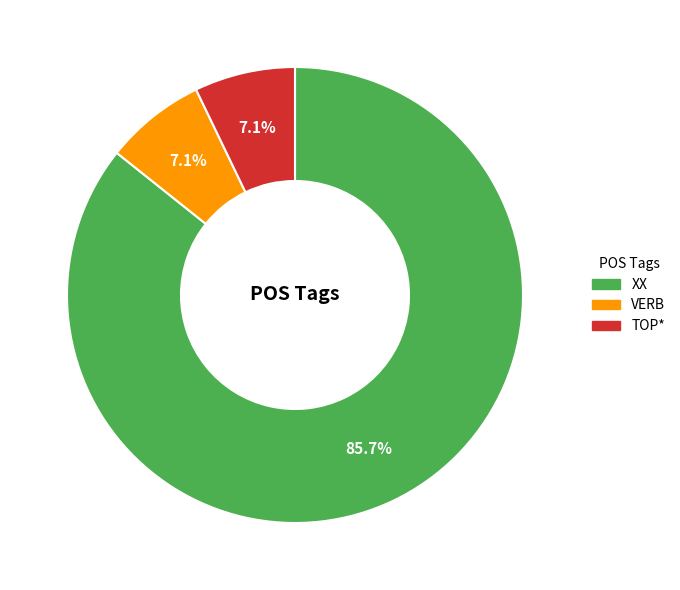

Which slice is the largest?

XX